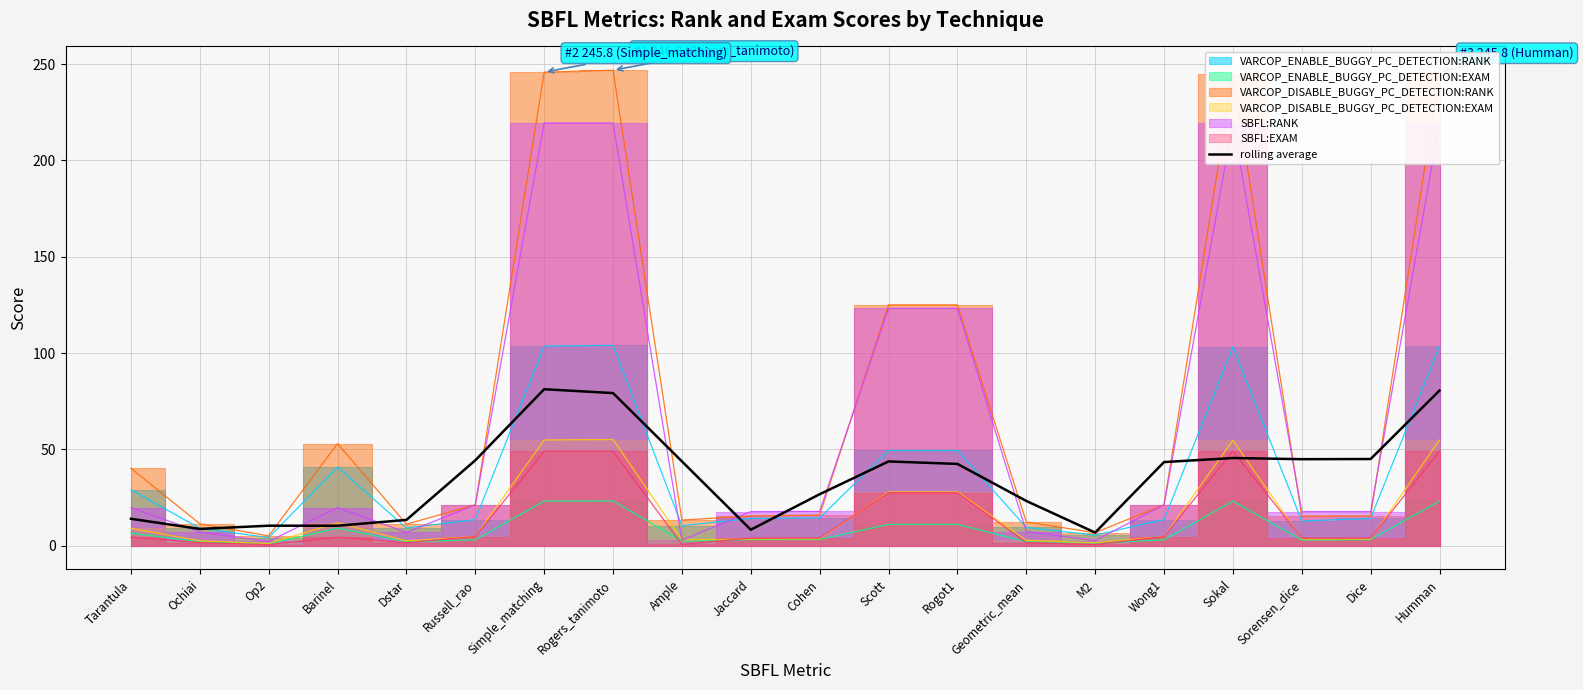

What is the difference between the maximum and minimum values?

74.4